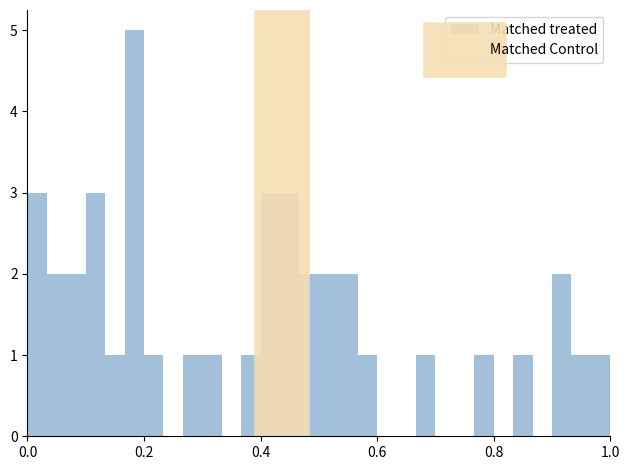

Around what value on the x-axis is the tallest bar? Give the approximate position of its centre, as read against the axis.

0.18